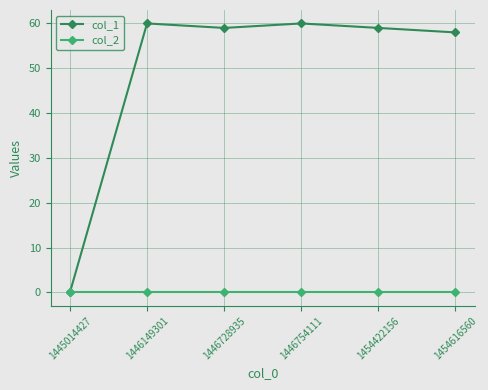

At 1454422156, list the series in order from smallest to largest.

col_2, col_1